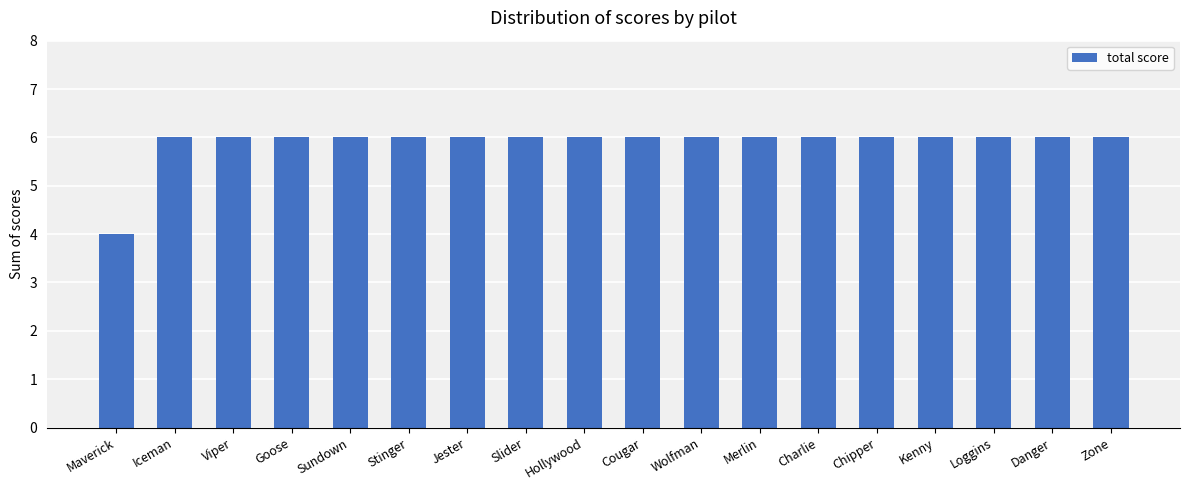

What is the ratio of the value at Danger to the value at Wolfman?

1.0